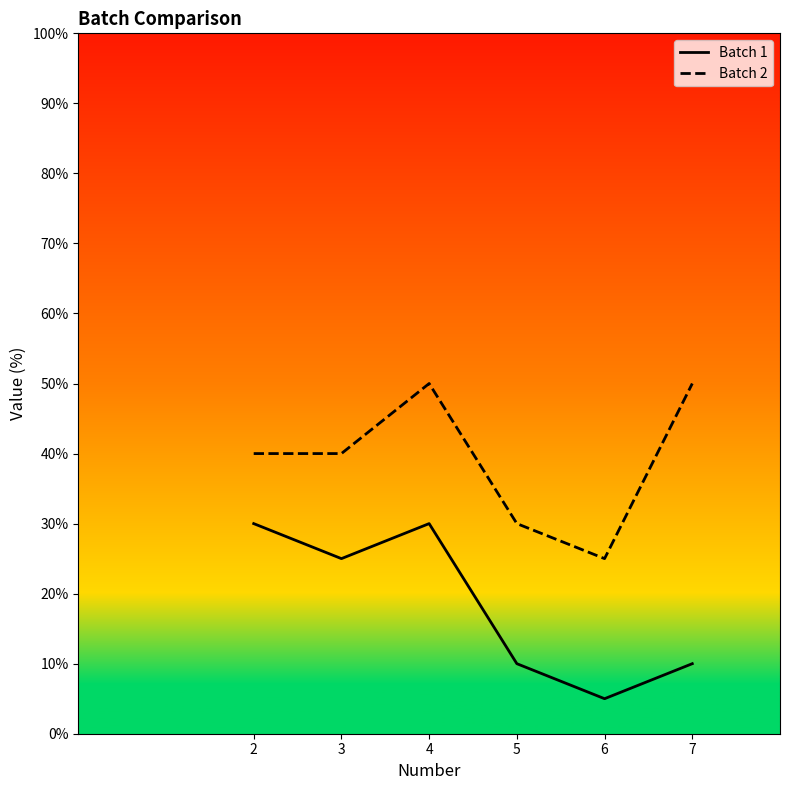

Which label corresponds to the smallest value in the chart?

6